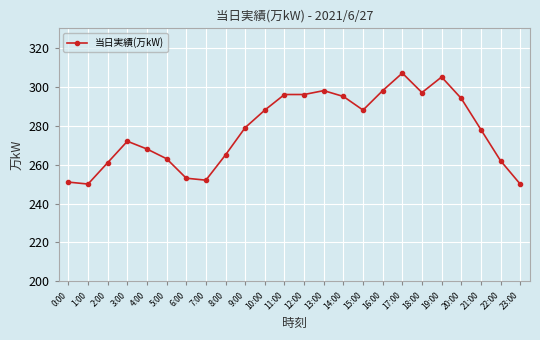

What value does the data have at 1:00, to the nearest 5?

250